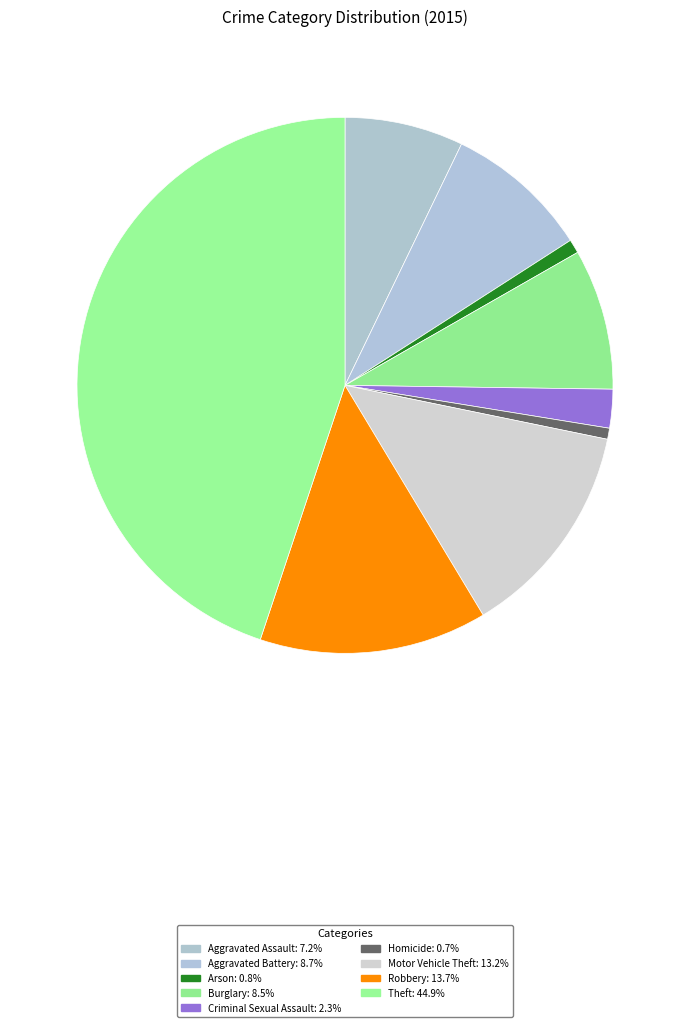

How many slices are in this pie chart?

9